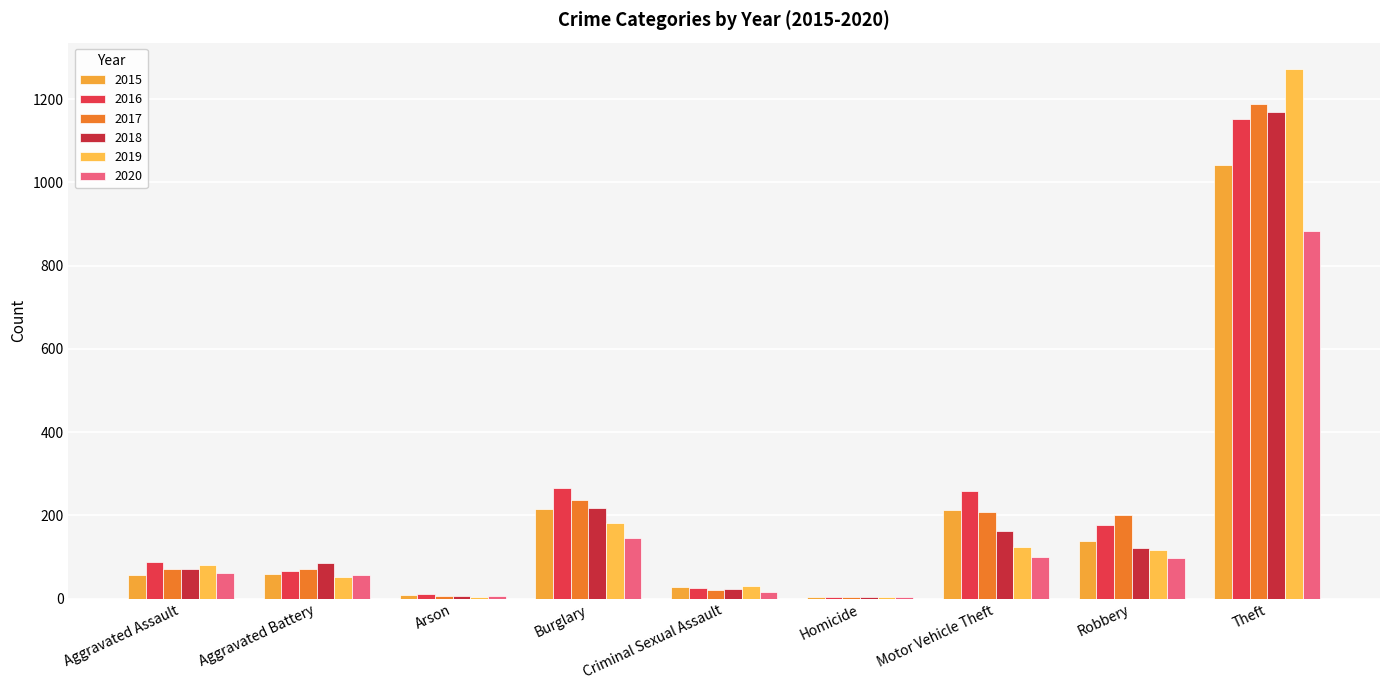

Where is 2020 nearest to the value 444?

Burglary